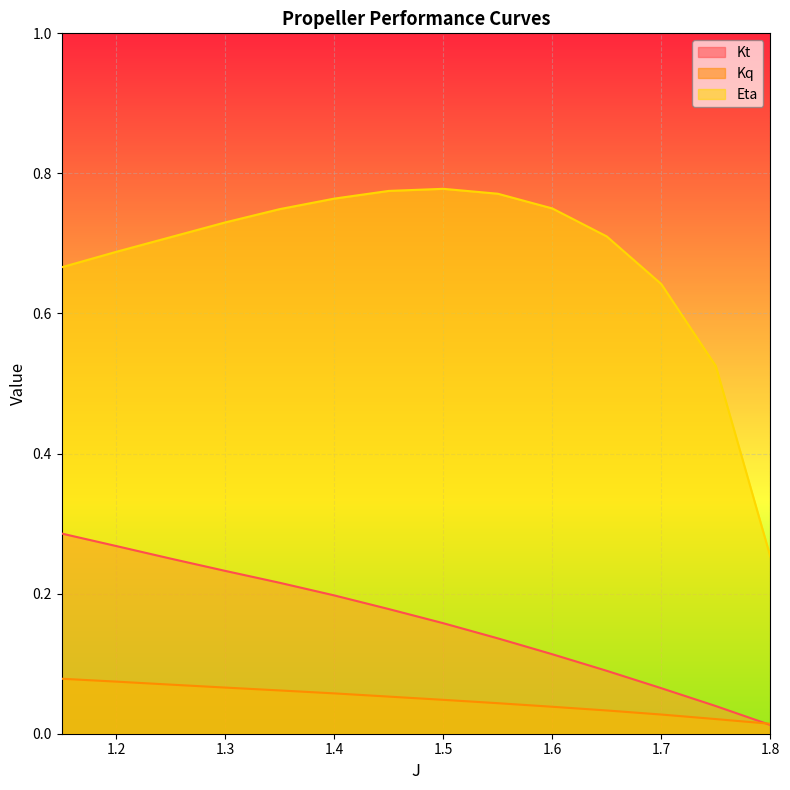

Which label corresponds to the largest value in the chart?

1.5